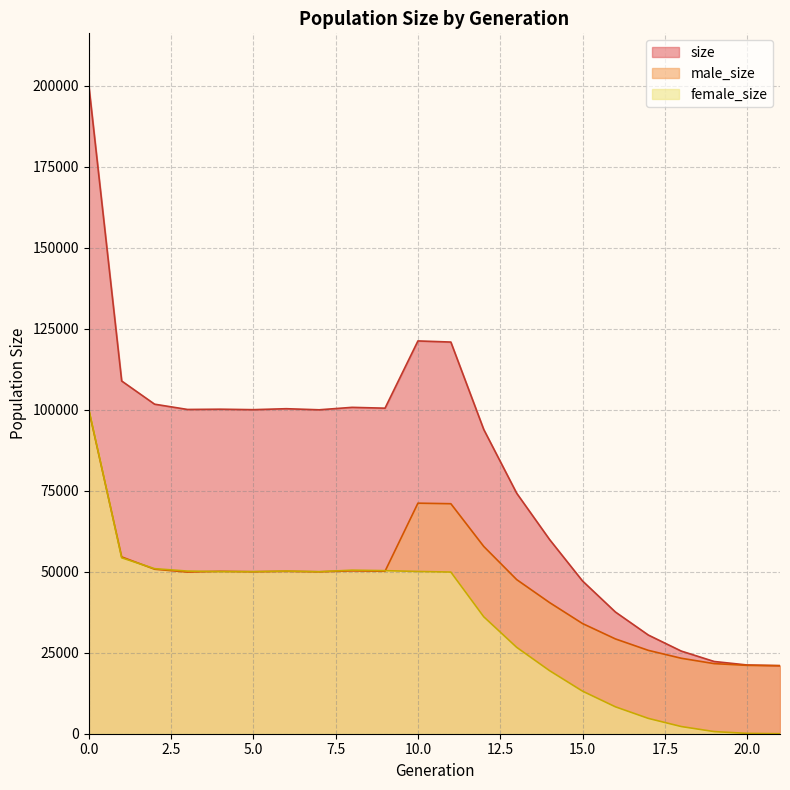

How many values in female_size are above zero?

21